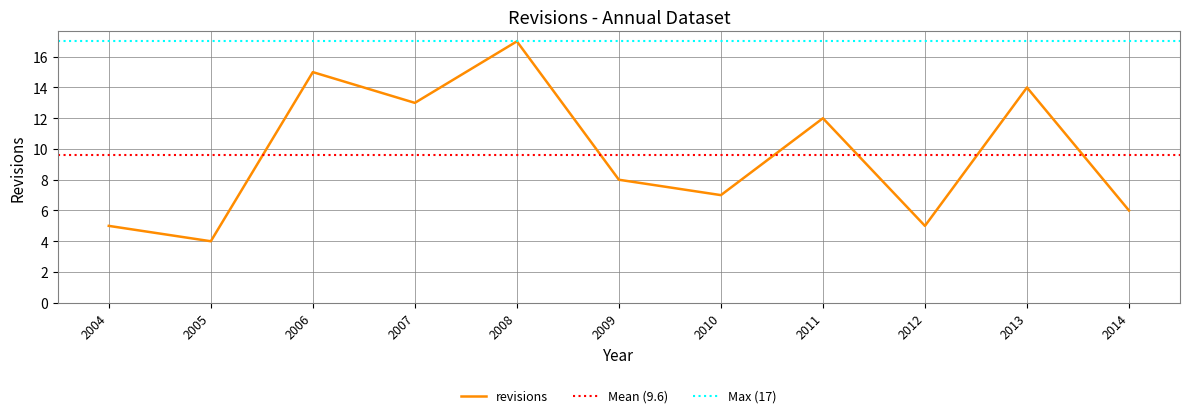

Count the number of values greater than 8.

5